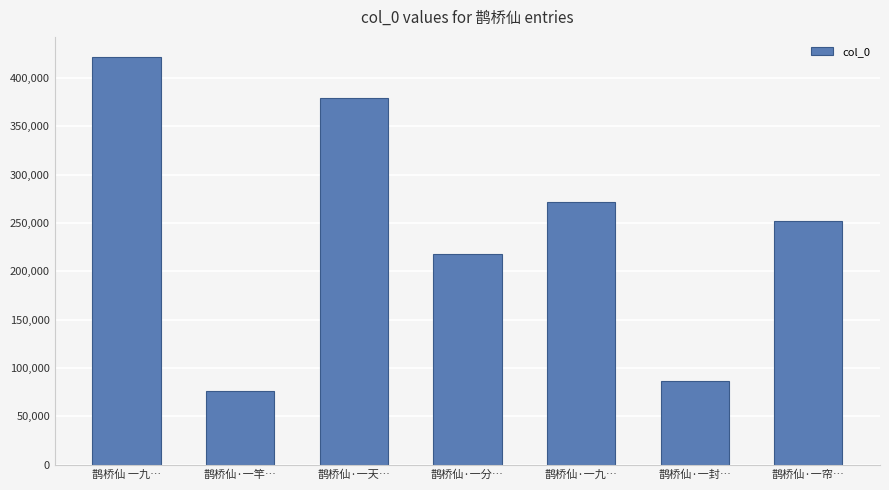

Which category has the highest value across all series?

鹊桥仙 一九…